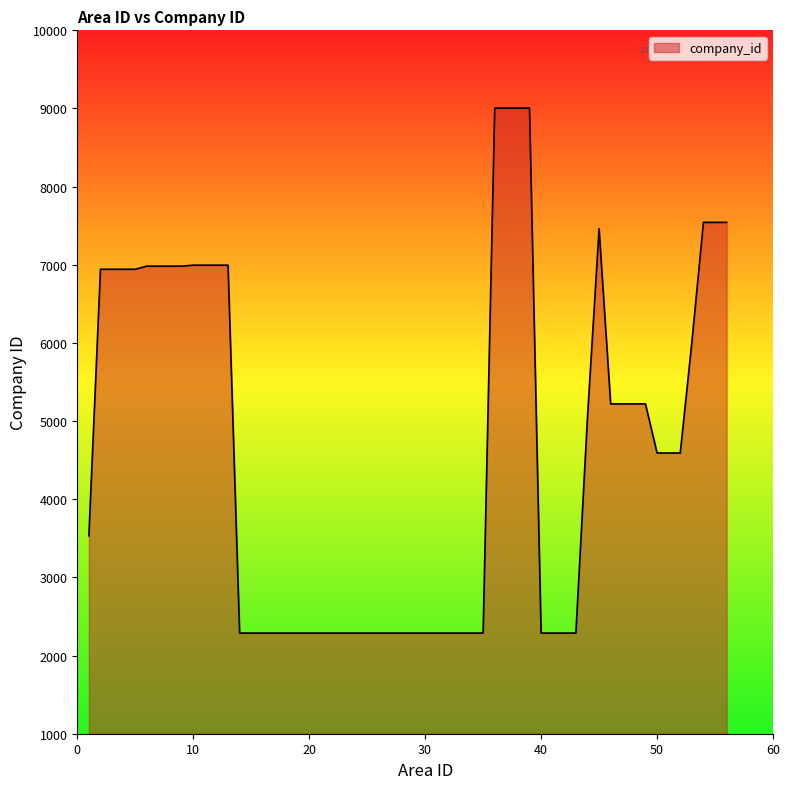

Does the chart display data point markers on the line(s)?

No